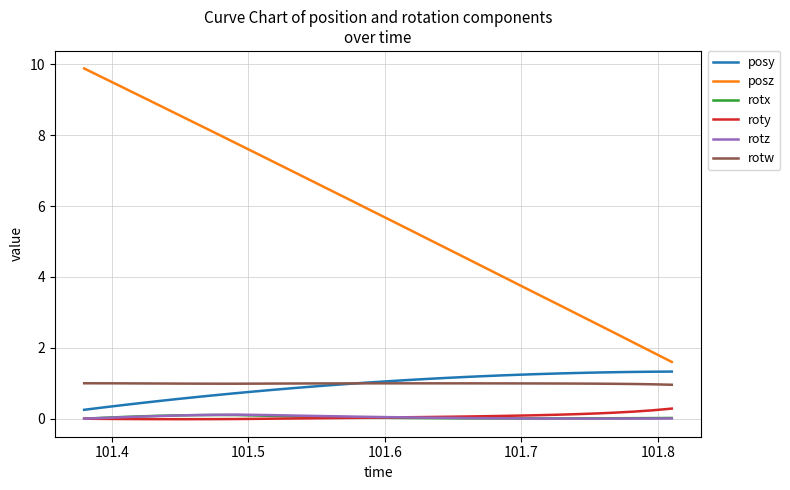

Which series has the largest total across all categories?

posz